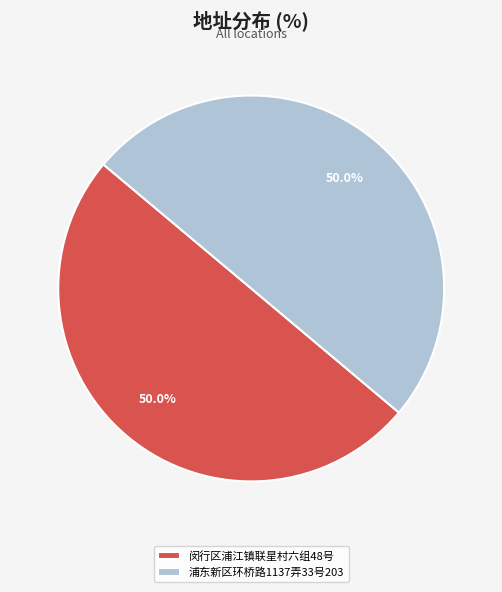

What is the ratio of the value at 浦东新区环桥路1137弄33号203 to the value at 闵行区浦江镇联星村六组48号?

1.0